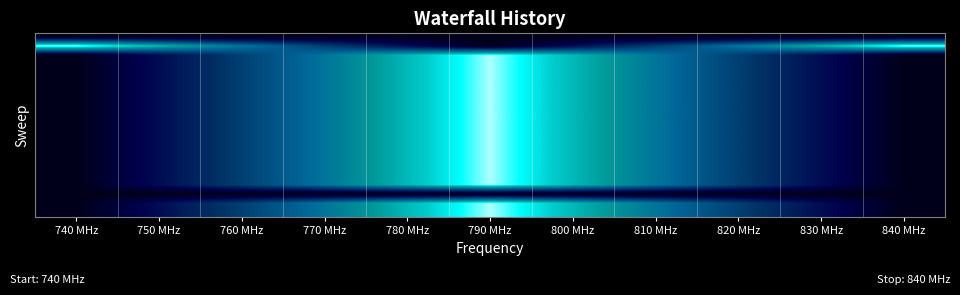

Count the number of categories in the chart.

11